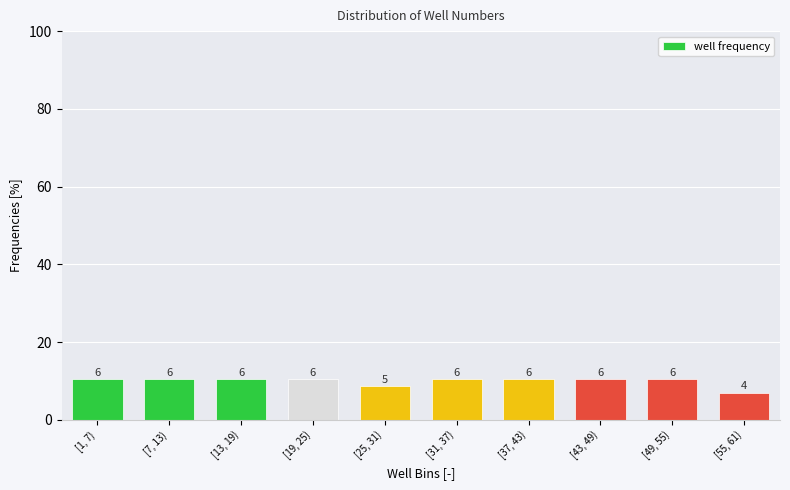

Are the bars horizontal?

No